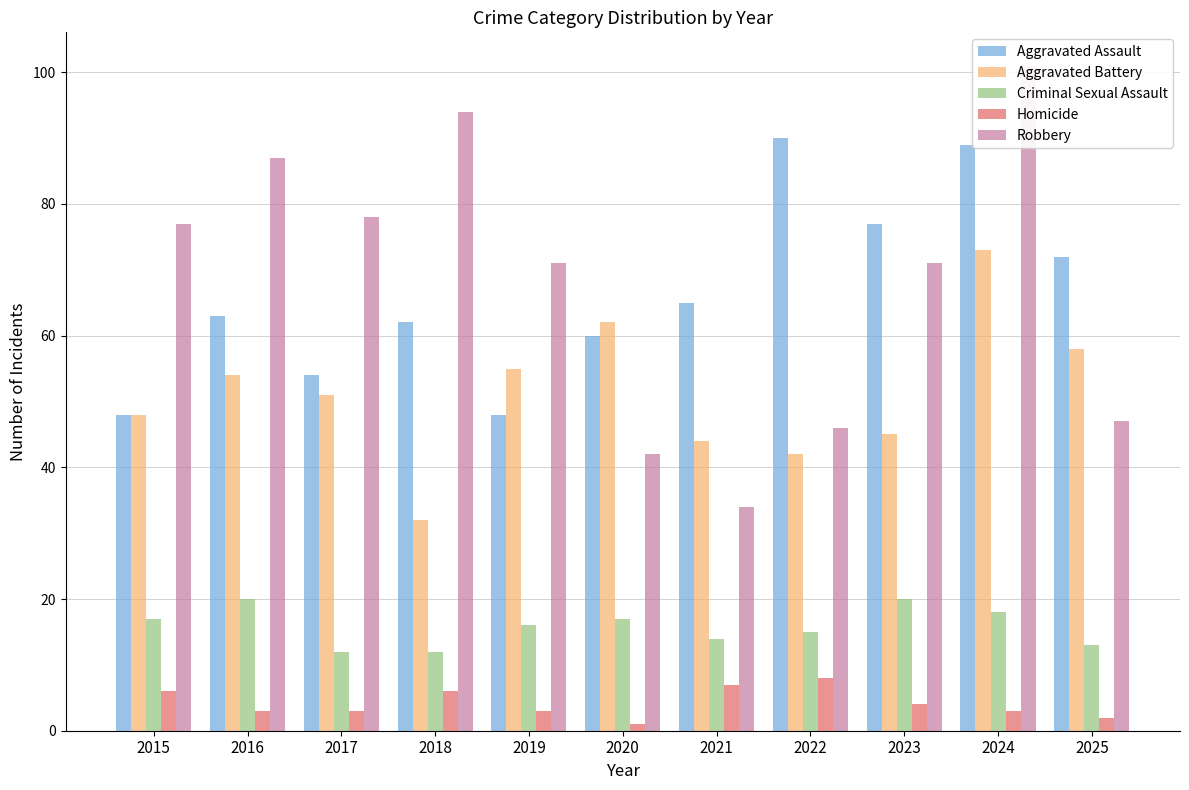

At which label is Homicide closest to 4?

2023